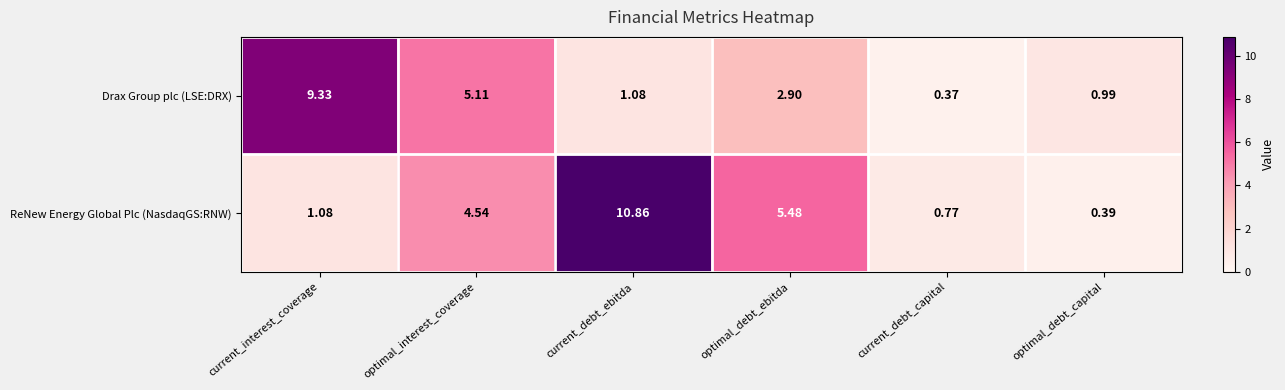

Rank the categories by Drax Group plc (LSE:DRX) value from highest to lowest.

current_interest_coverage, optimal_interest_coverage, optimal_debt_ebitda, current_debt_ebitda, optimal_debt_capital, current_debt_capital